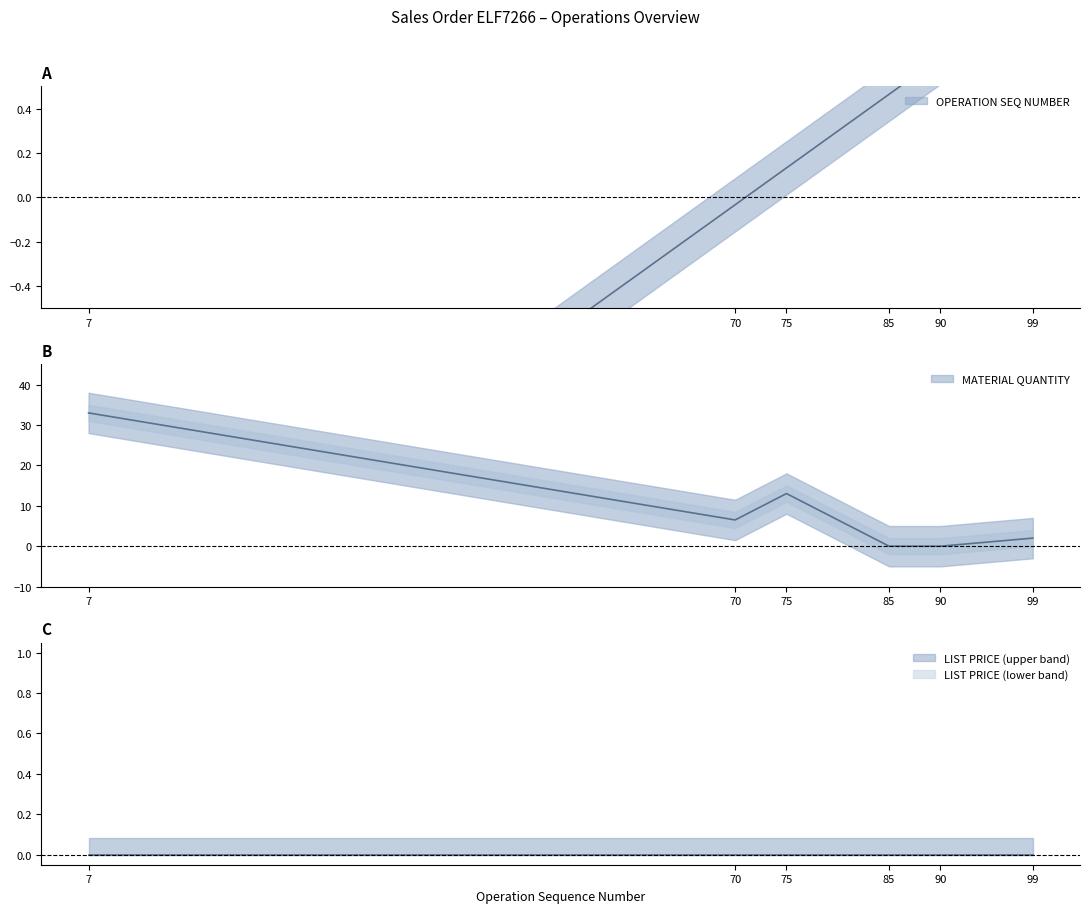

At which label does OPERATION SEQ NUMBER reach its minimum?

7